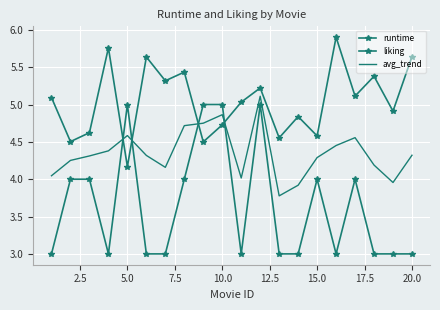

How many intersections are there between runtime and avg_trend?

4